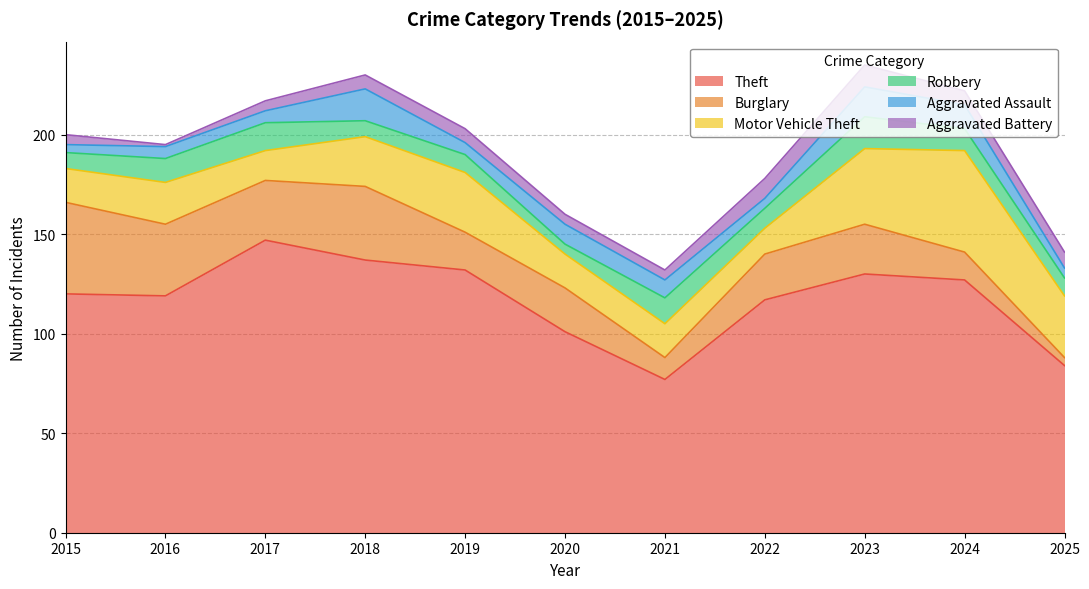

Reading left to right, list all the values displayed in this chart.

Theft: 120	119	147	137	132	101	77	117	130	127	84
Burglary: 46	36	30	37	19	22	11	23	25	14	4
Motor Vehicle Theft: 17	21	15	25	30	17	17	13	38	51	31
Robbery: 8	12	14	8	9	5	13	10	16	11	9
Aggravated Assault: 4	6	6	16	6	10	9	5	15	12	5
Aggravated Battery: 5	1	5	7	7	5	5	10	11	7	8